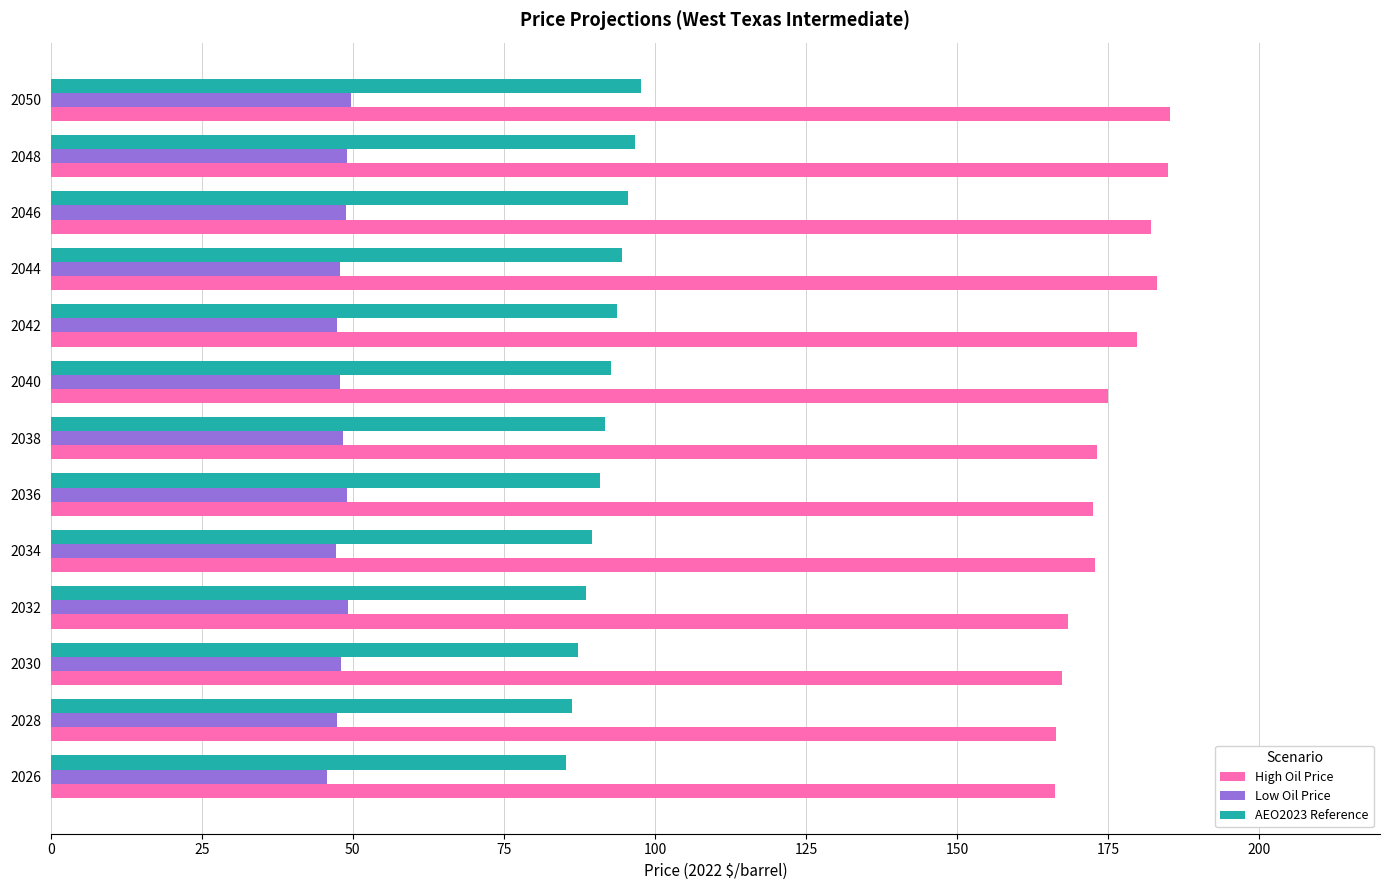

How many data points in AEO2023 Reference are less than 91?

6